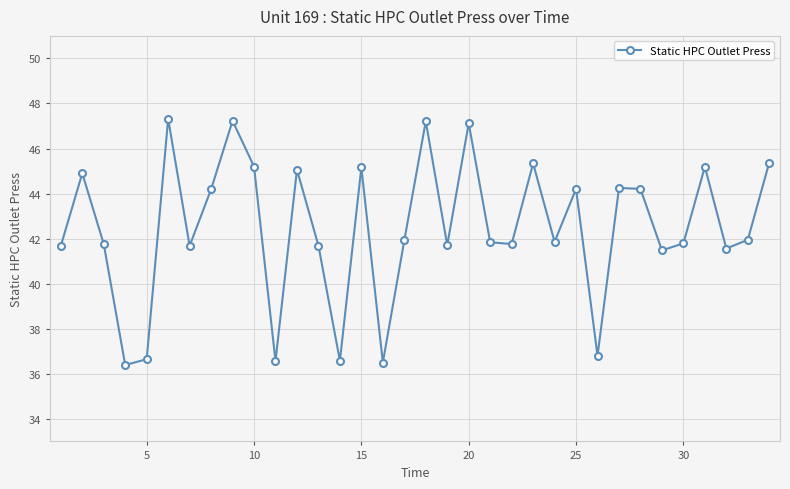

What is the value of the 28th point from the left?

44.2